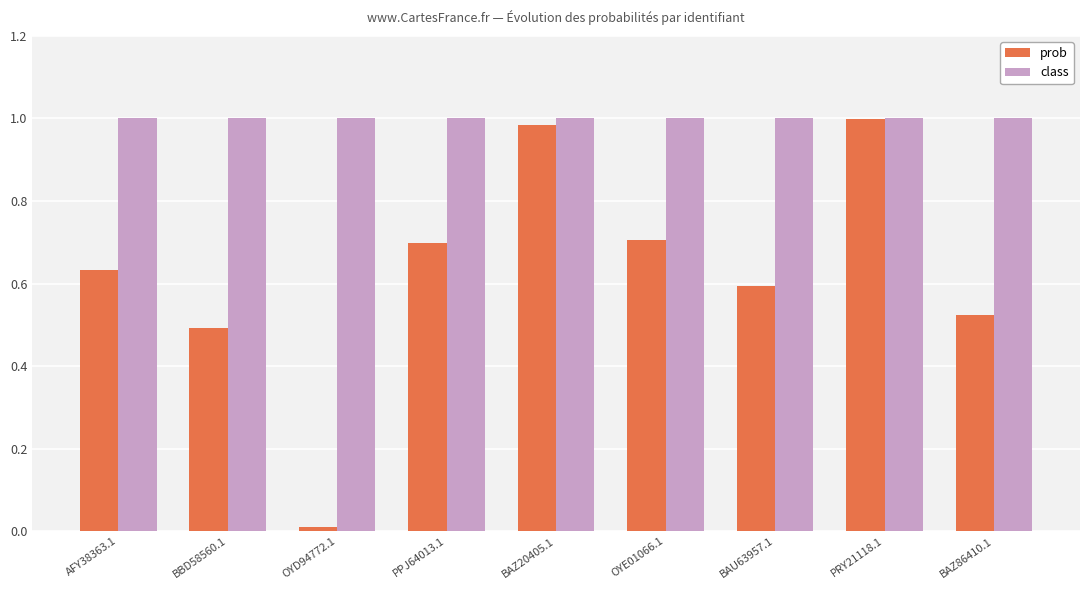

Is it true that class equals 1.0 at OYD94772.1?

True